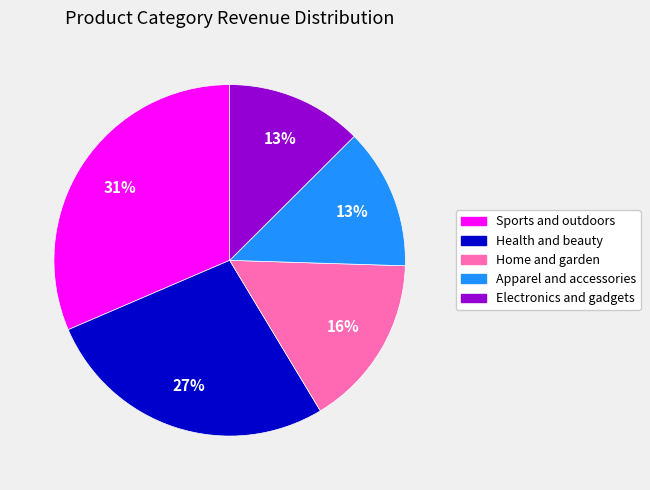

Do Home and garden and Sports and outdoors together represent more than half of the pie?

No